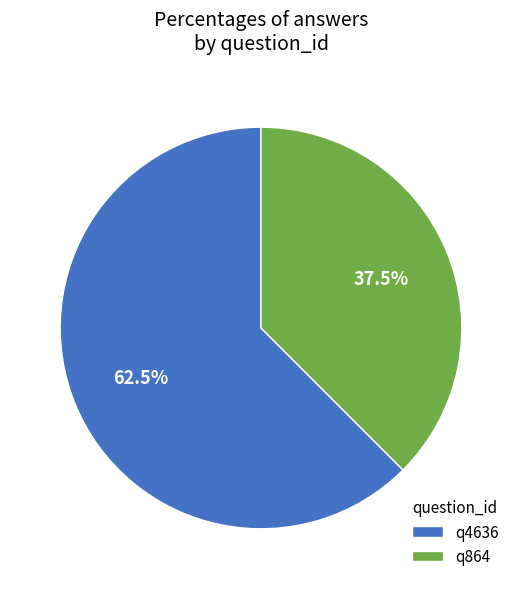

What is the smallest slice in the pie chart?

q864